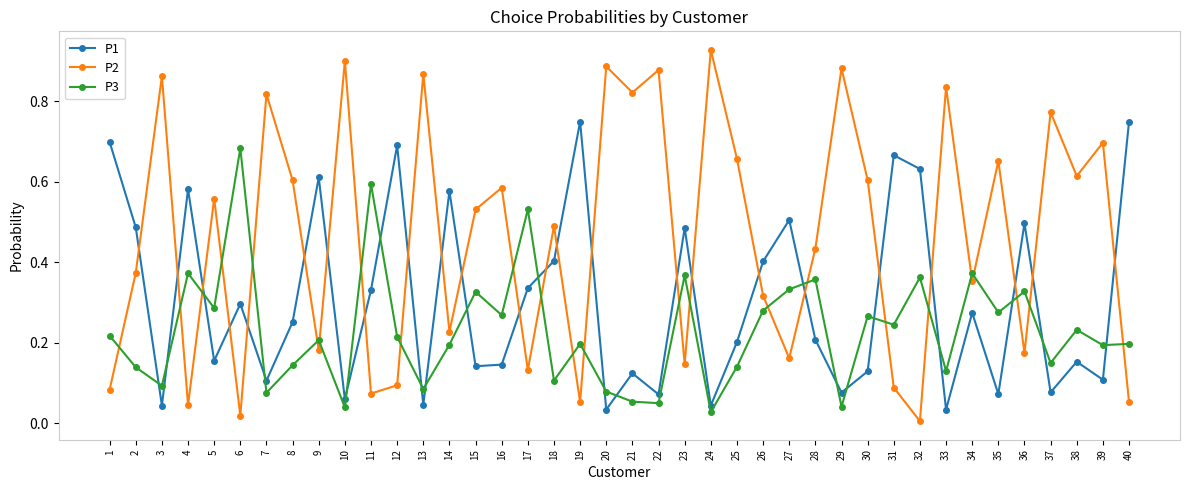

How many lines are shown in the chart?

3